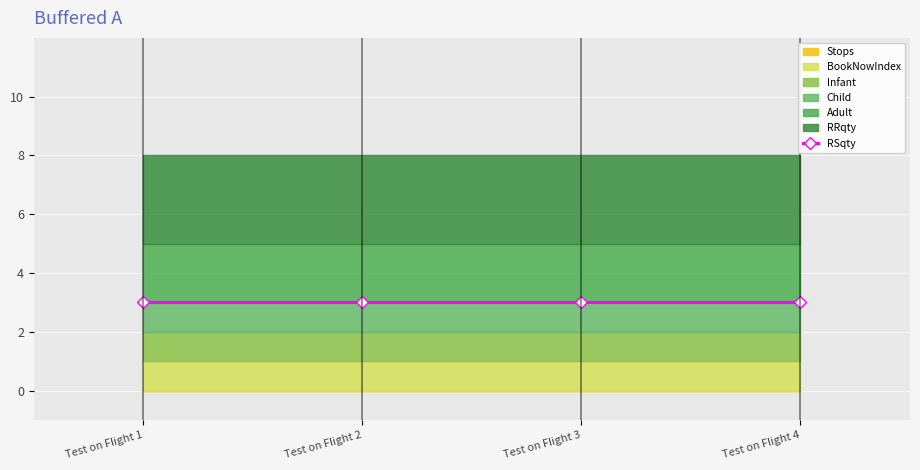

Is the value of Adult at Test on Flight 3 greater than the value of Child at Test on Flight 2?

Yes